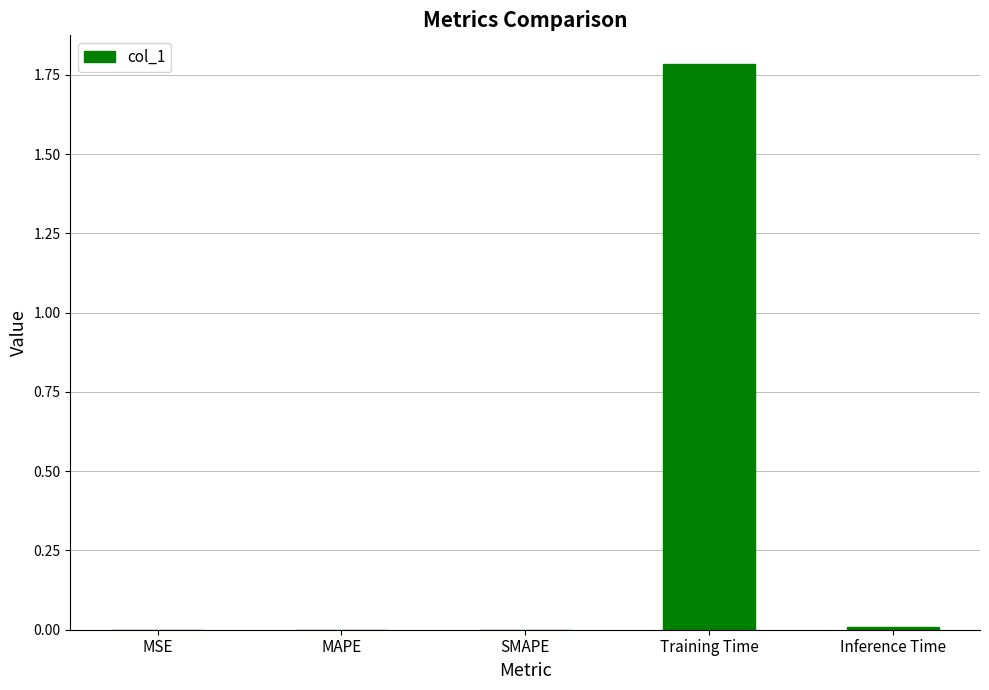

What is the maximum value shown in the chart?

1.8